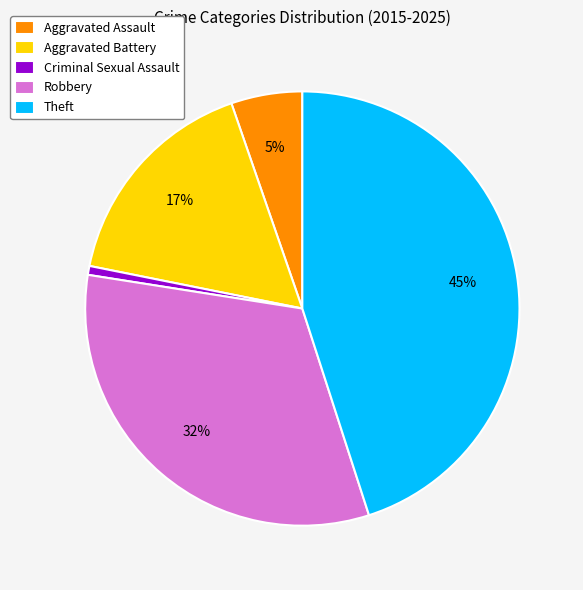

To the nearest percent, what percentage of the pie is Robbery?

32%